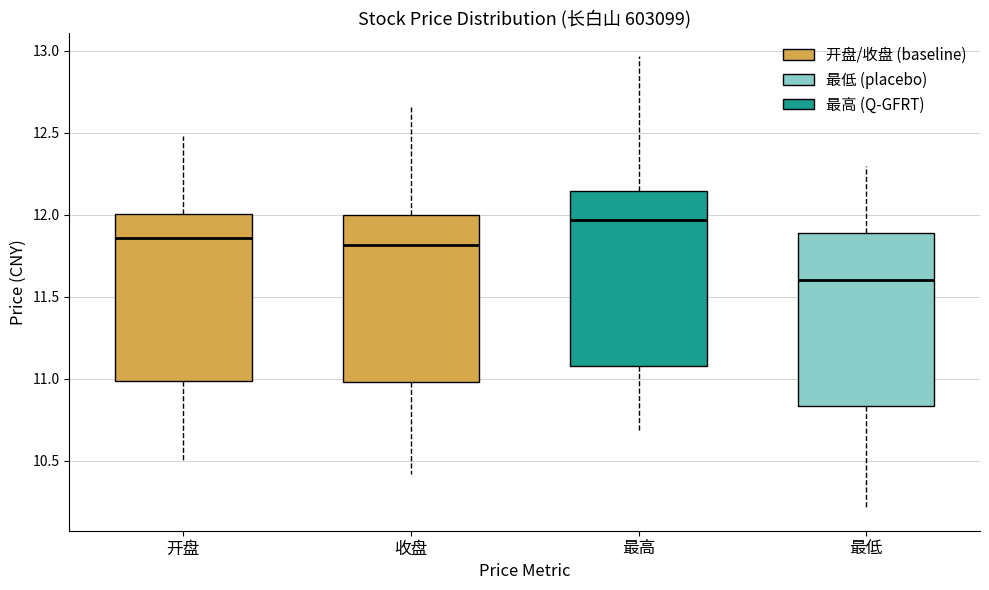

Where does the lower whisker of the box for 最高 end on the y-axis? The values are not printed on the chart, so give them approximately, as read against the axis.

10.70